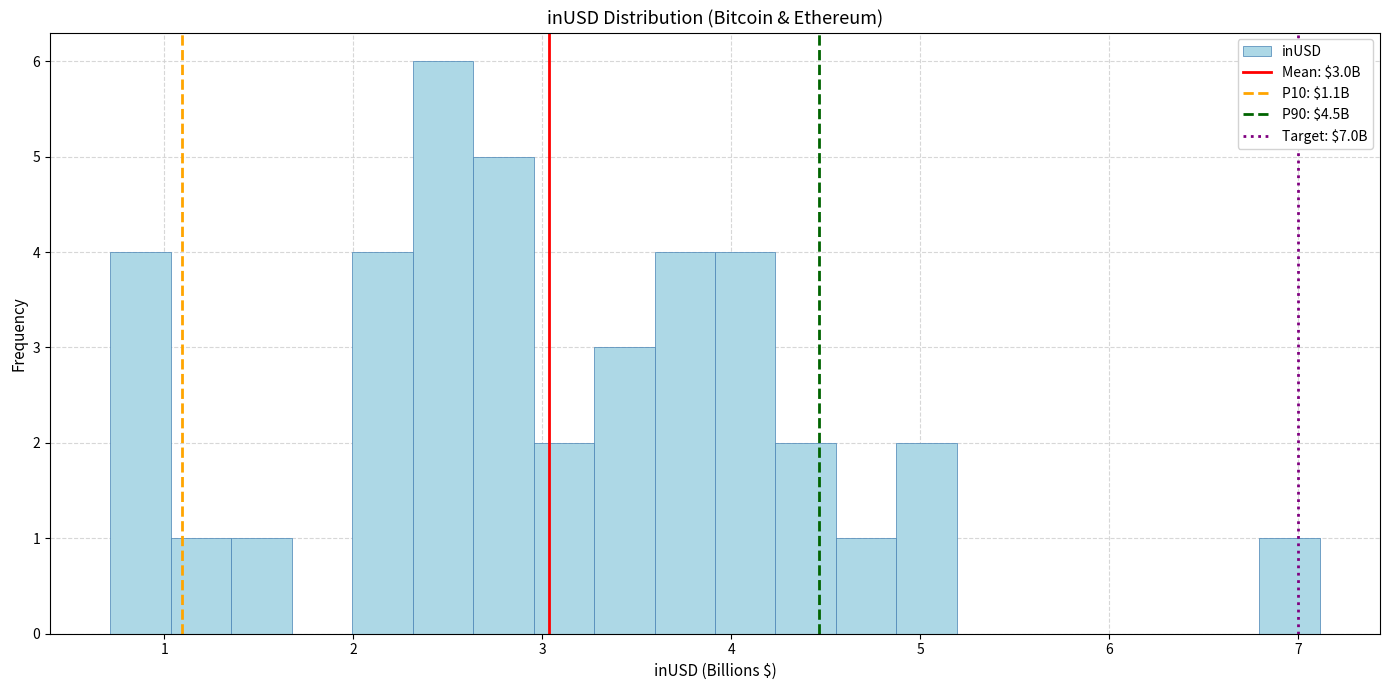

Around what value on the x-axis is the tallest bar? Give the approximate position of its centre, as read against the axis.

2.5